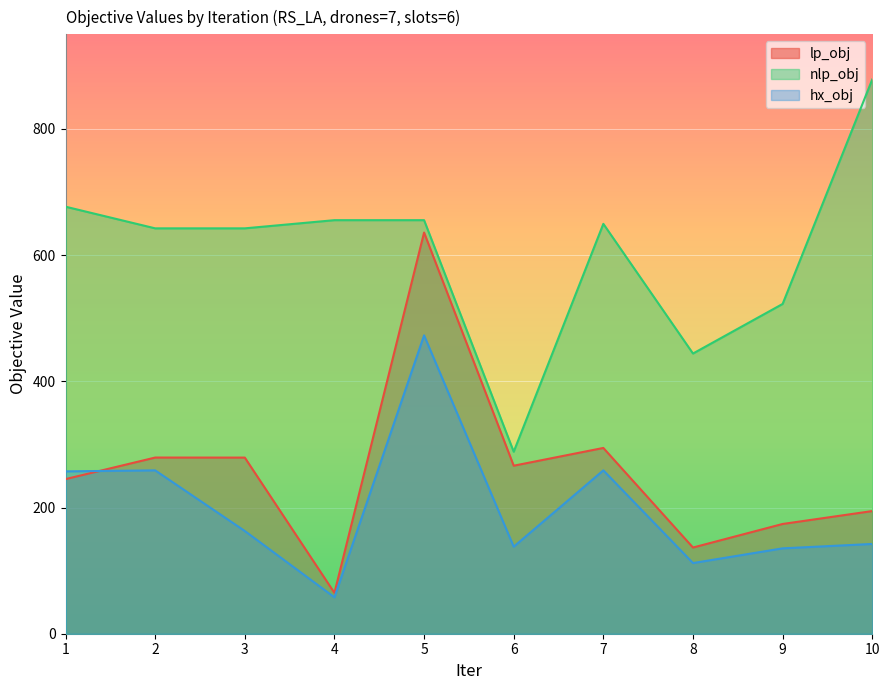

What is the smallest value displayed?

57.7